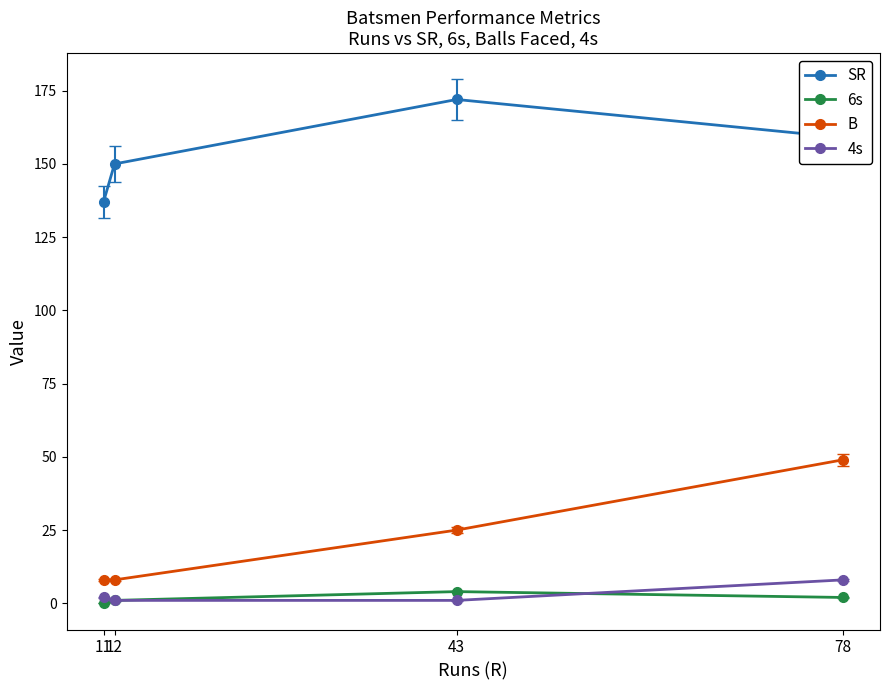

What is the difference between the highest and lowest values at 78?

157